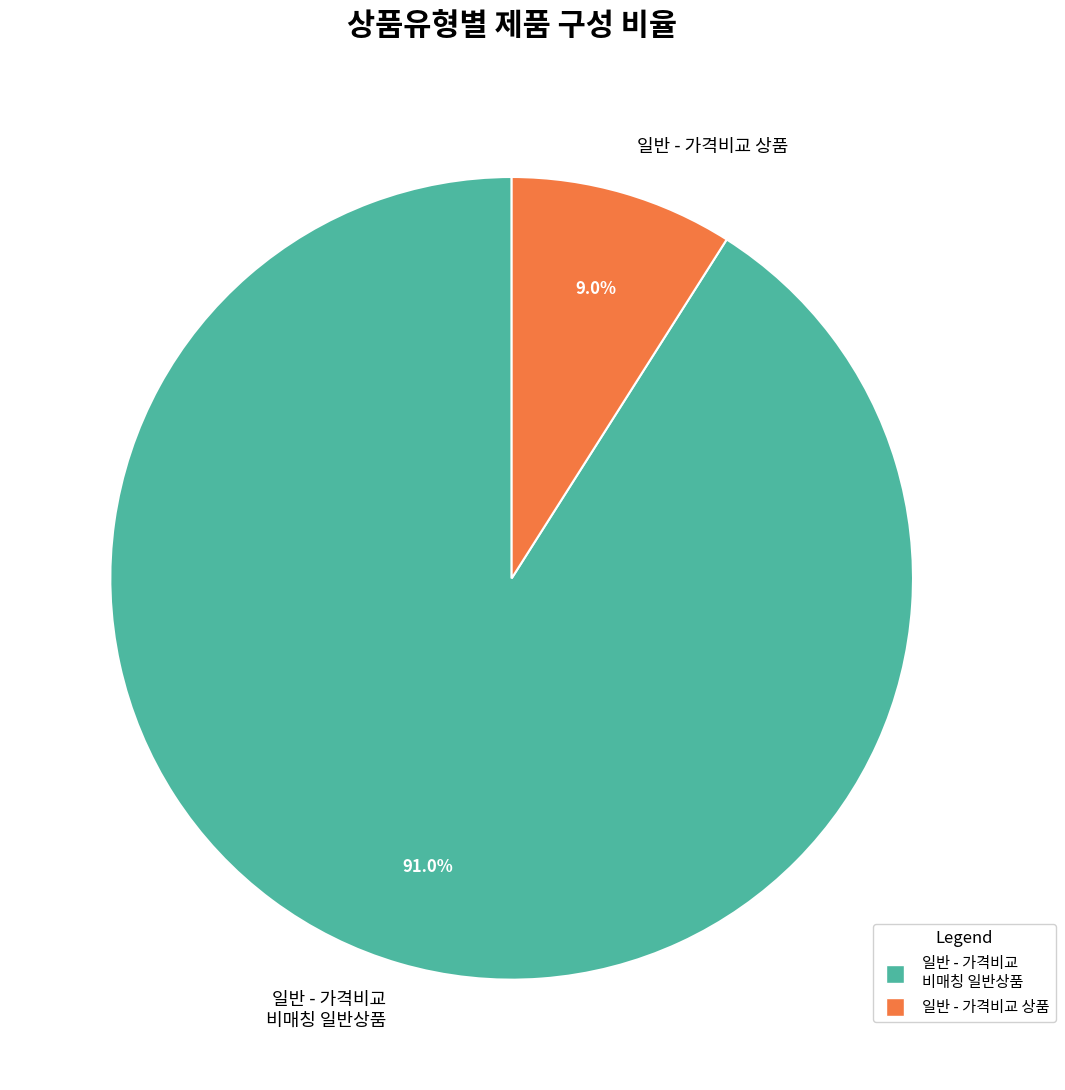

What is the largest slice in the pie chart?

일반 - 가격비교 비매칭 일반상품